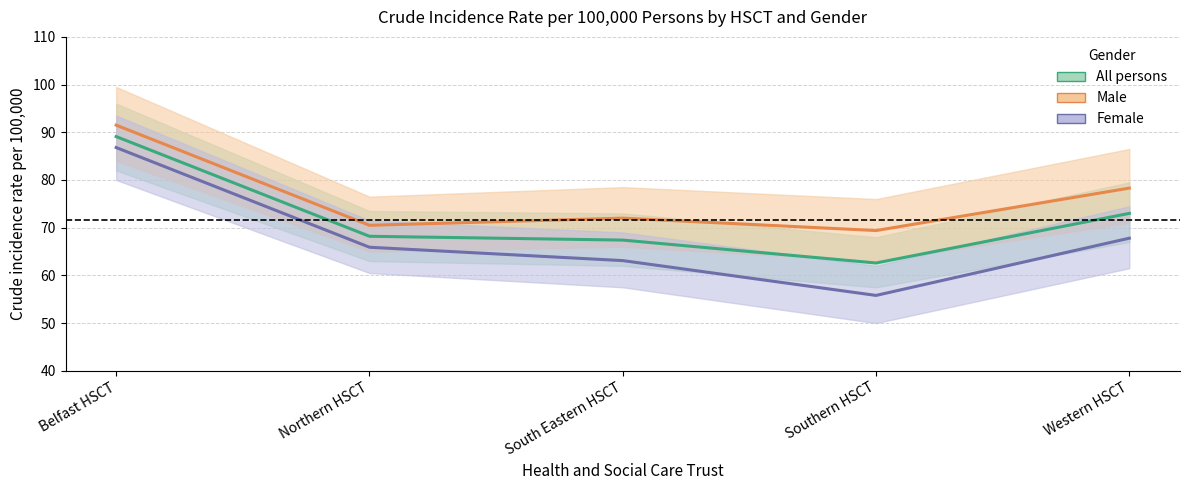

How many values in the All persons series exceed 68?

3